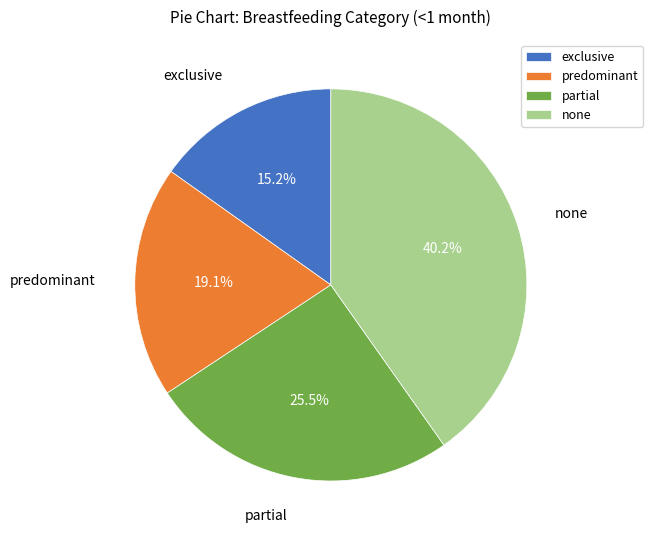

True or false: none accounts for 45% of the total.

False